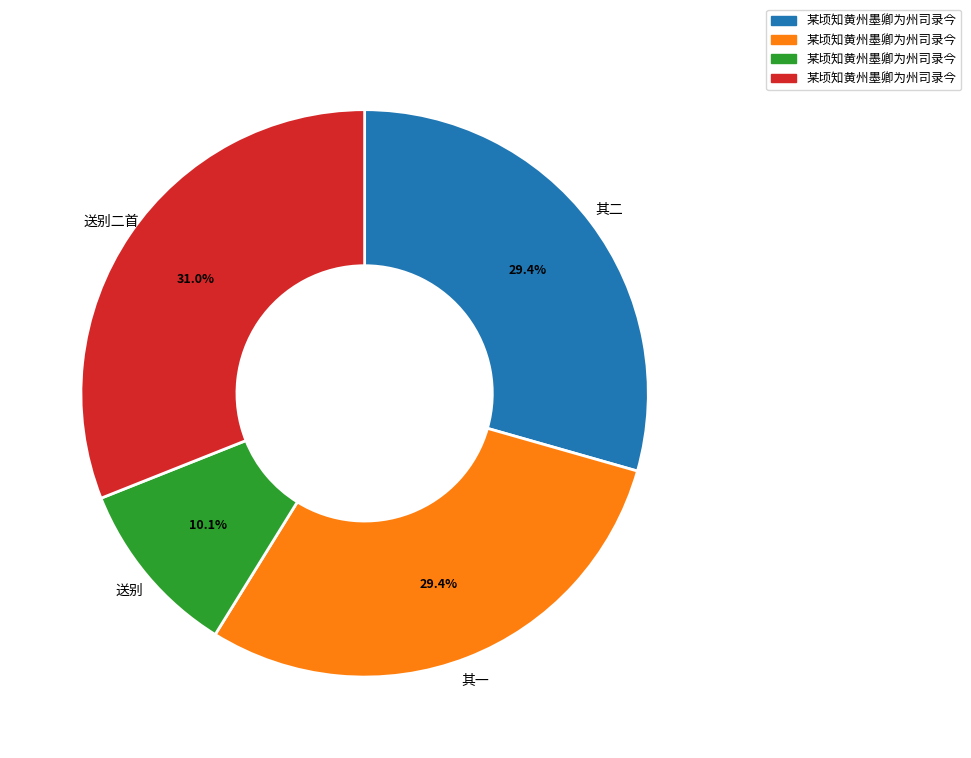

Is there any slice that represents more than half of the pie?

No